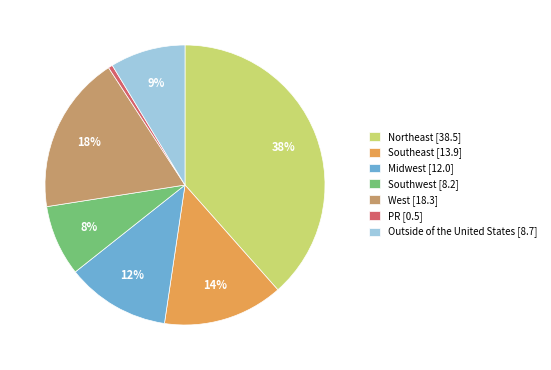

The Southeast slice represents 14% of the pie. True or false?

True